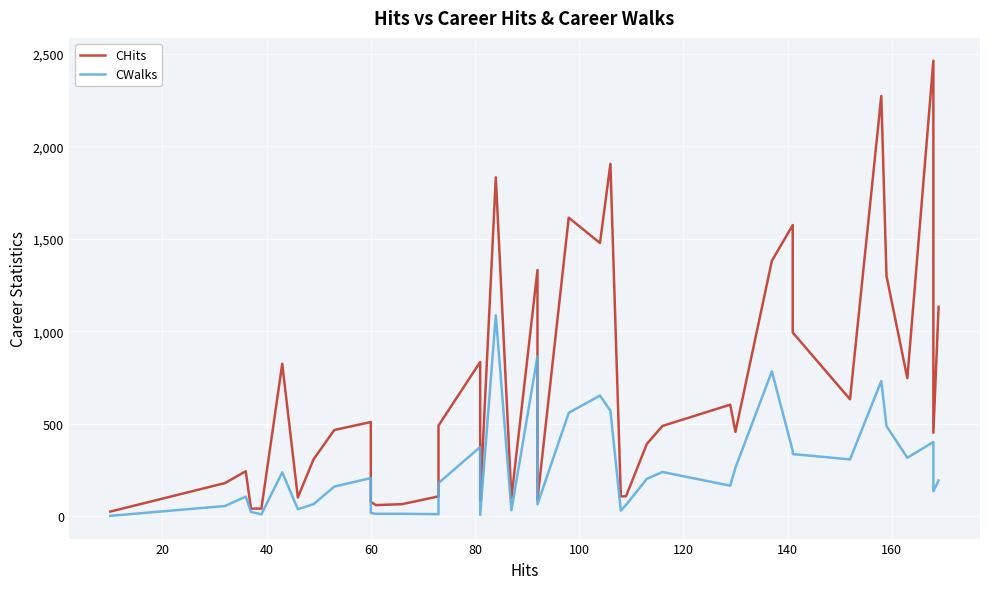

What is the minimum value shown in the chart?

3